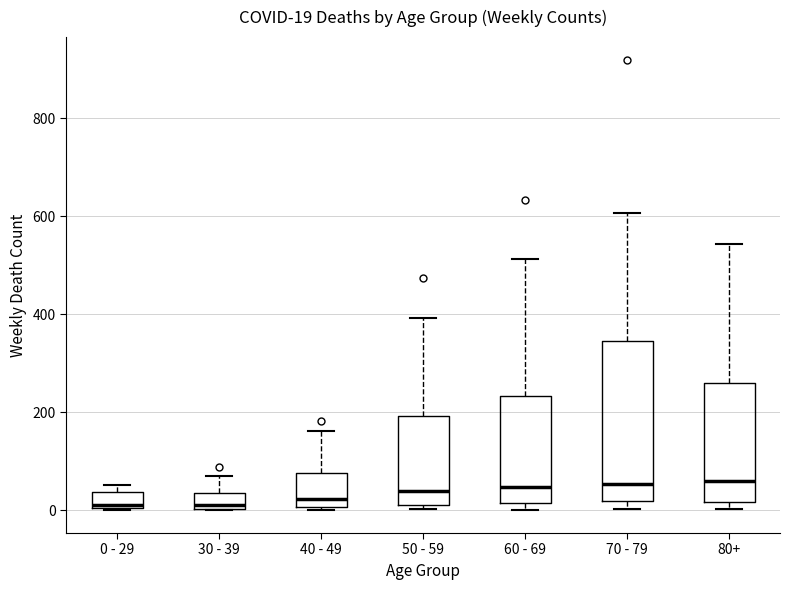

Which box is the tallest, from its lower edge to its upper edge?

70 - 79